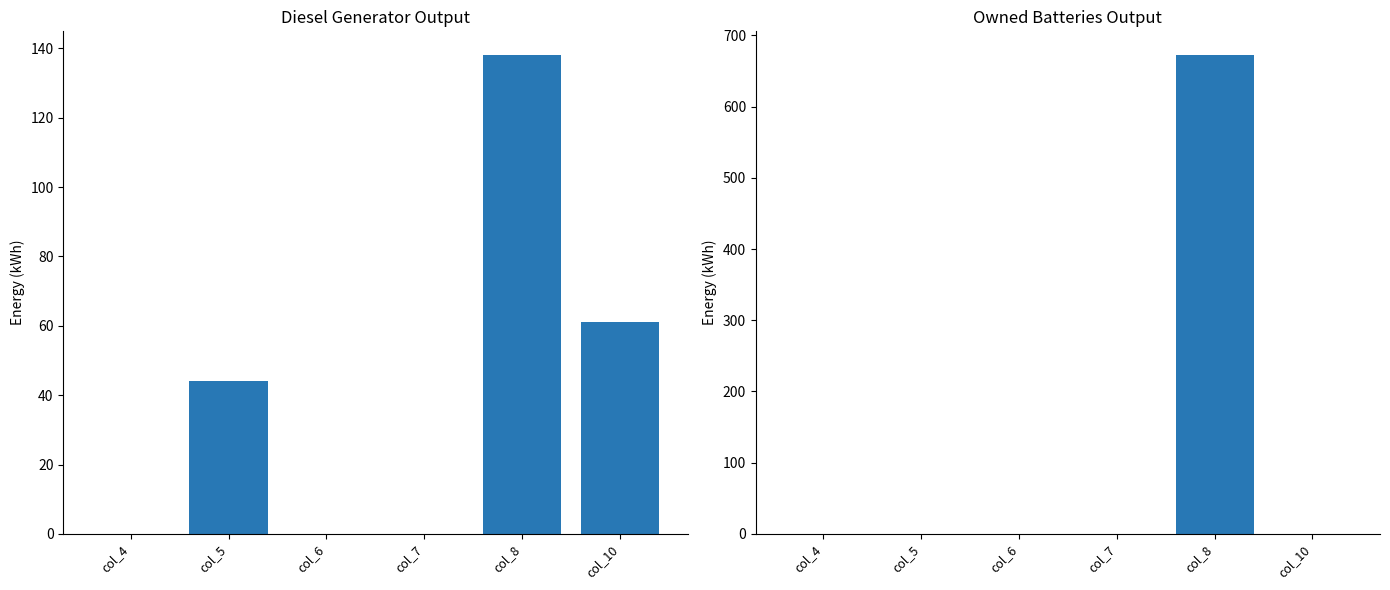

Is the value of Owned Batteries at col_7 greater than the value of Diesel Generator at col_8?

No